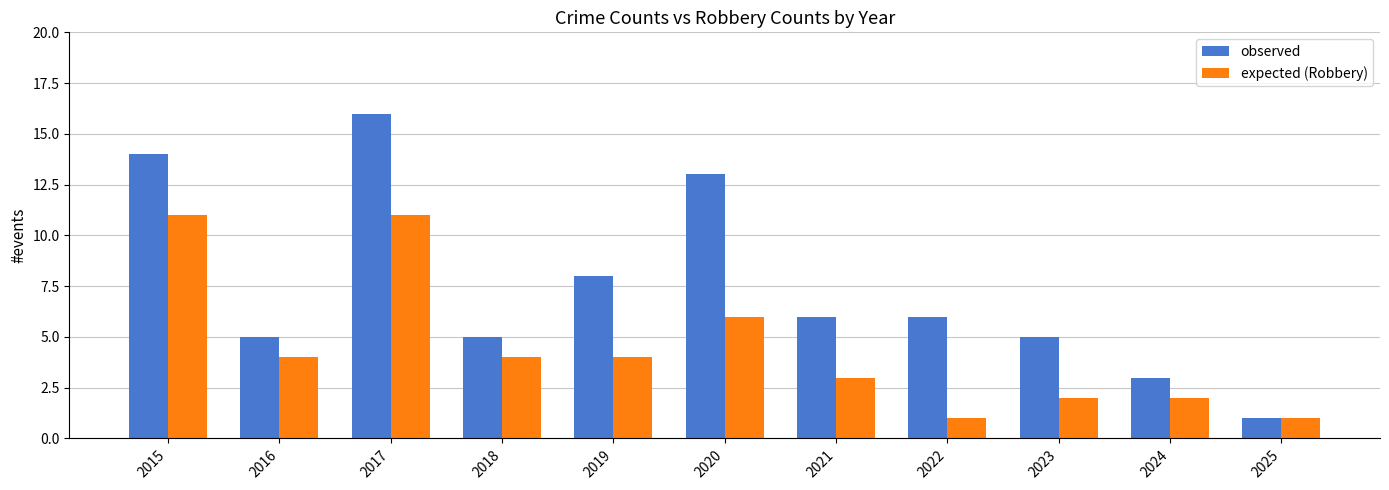

Which series has the largest range (max minus min)?

observed